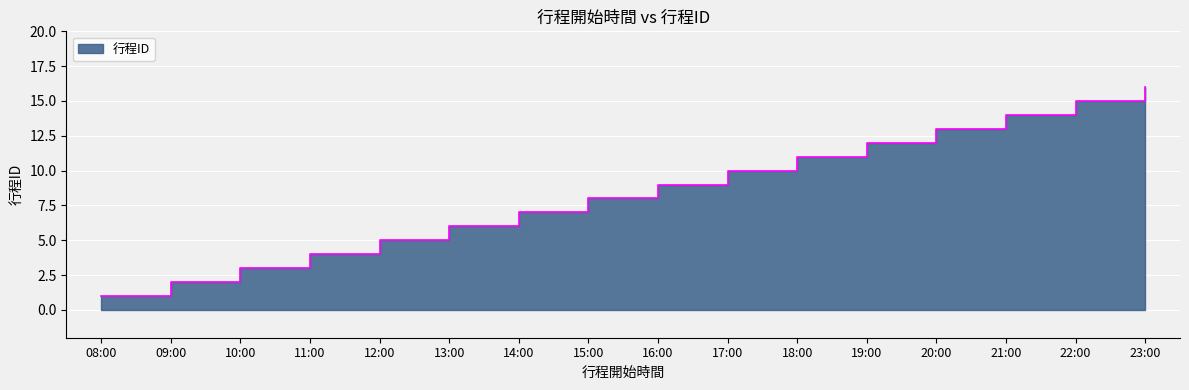

Reading left to right, list all the values displayed in this chart.

08:00=1	09:00=2	10:00=3	11:00=4	12:00=5	13:00=6	14:00=7	15:00=8	16:00=9	17:00=10	18:00=11	19:00=12	20:00=13	21:00=14	22:00=15	23:00=16